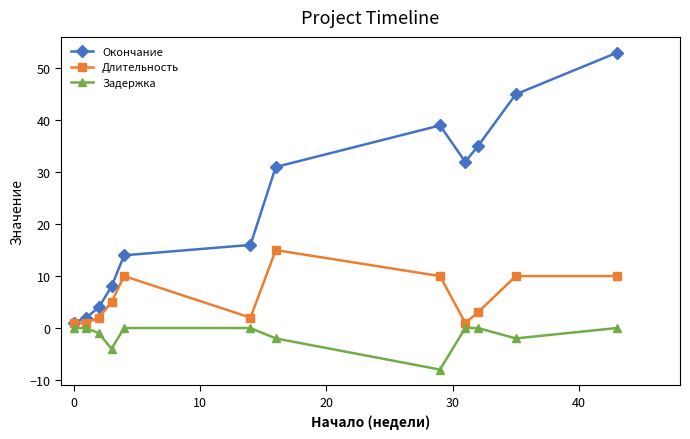

Rank the series by their average value, from lowest to highest.

Задержка, Длительность, Окончание